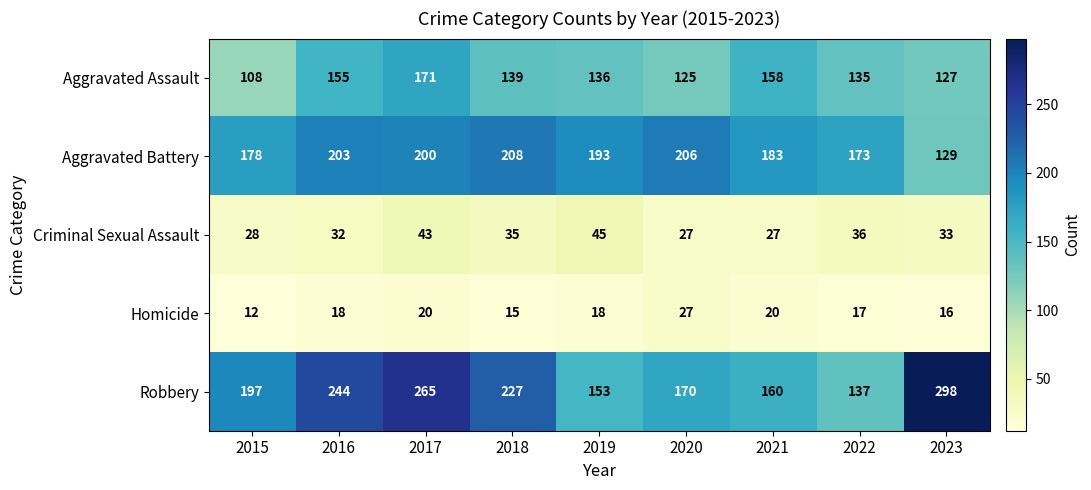

The value of Robbery at 2019 is 50. True or false?

False